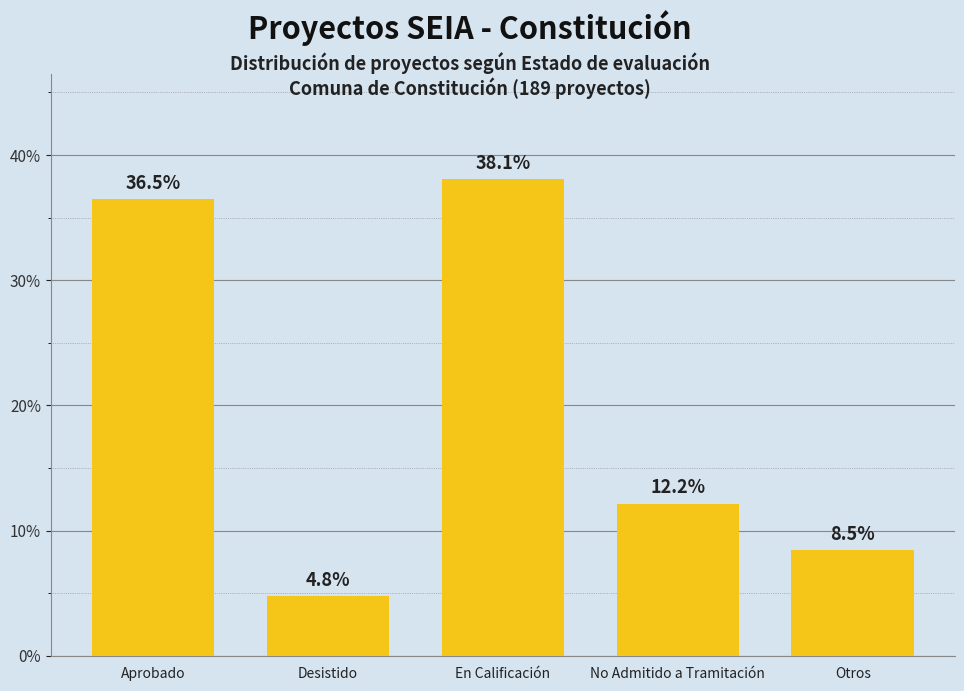

What position from the right is En Calificación?

3